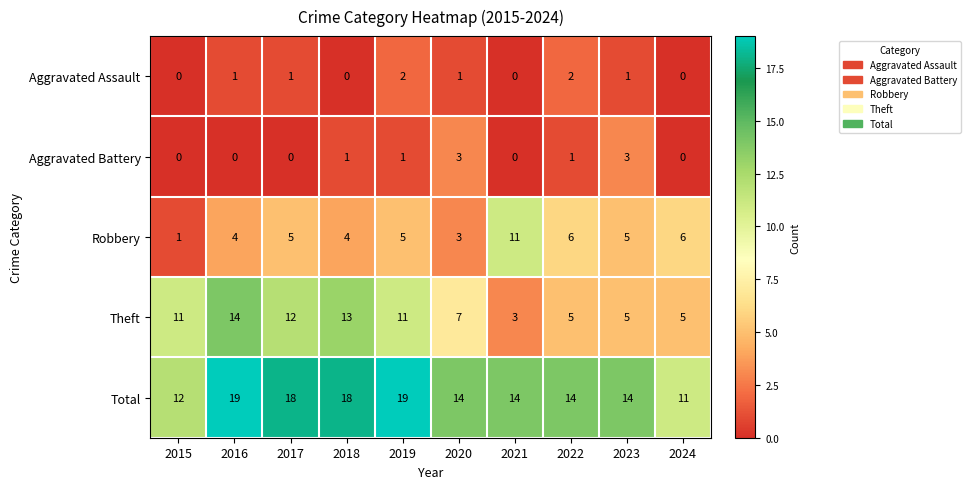

Is the value of Aggravated Battery at 2016 greater than the value of Theft at 2016?

No